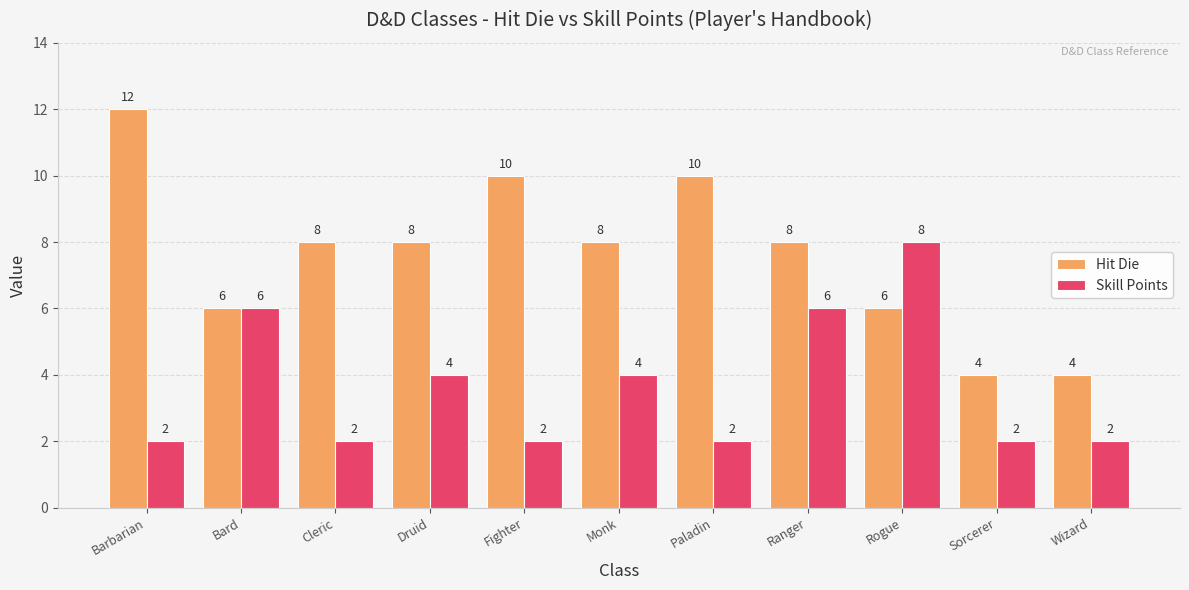

How many values in the Skill Points series exceed 2?

5